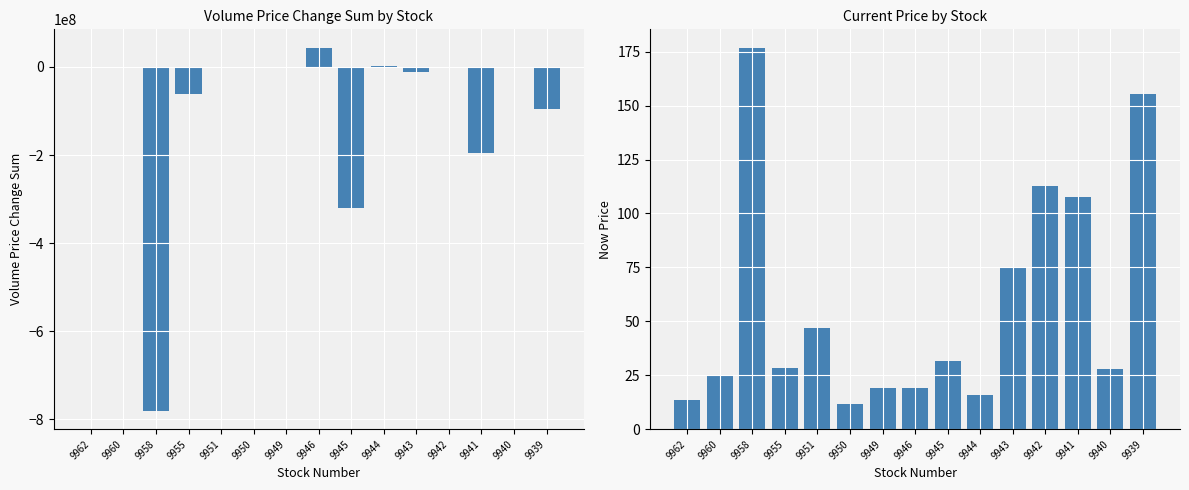

Reading left to right, transcribe all the data shown in this chart.

Volume_Price_Change_sum: 9962=-2575.0	9960=-291.0	9958=-781292086.0	9955=-61251278.0	9951=-9667.0	9950=-743.0	9949=-235.0	9946=44178980.0	9945=-319398038.0	9944=1699125.0	9943=-11554500.0	9942=-622806.0	9941=-194287743.0	9940=-1449466.0	9939=-94553608.0
now_price: 9962=13.4	9960=24.9	9958=176.5	9955=28.6	9951=47.0	9950=11.7	9949=19.2	9946=19.0	9945=31.9	9944=16.0	9943=75.3	9942=112.5	9941=107.5	9940=28.1	9939=155.5